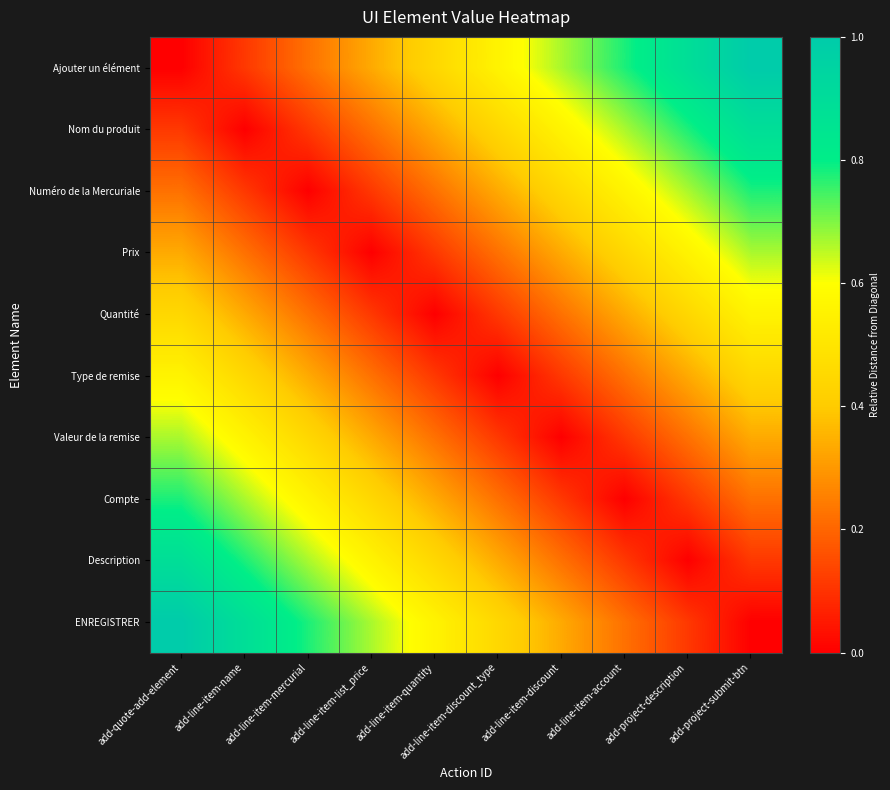

Reading right to left, transcribe all the data shown in this chart.

Ajouter un élément: add-project-submit-btn=1.0	add-project-description=0.9	add-line-item-account=0.8	add-line-item-discount=0.7	add-line-item-discount_type=0.6	add-line-item-quantity=0.4	add-line-item-list_price=0.3	add-line-item-mercurial=0.2	add-line-item-name=0.1	add-quote-add-element=0.0
Nom du produit: add-project-submit-btn=0.9	add-project-description=0.8	add-line-item-account=0.7	add-line-item-discount=0.6	add-line-item-discount_type=0.4	add-line-item-quantity=0.3	add-line-item-list_price=0.2	add-line-item-mercurial=0.1	add-line-item-name=0.0	add-quote-add-element=0.1
Numéro de la Mercuriale: add-project-submit-btn=0.8	add-project-description=0.7	add-line-item-account=0.6	add-line-item-discount=0.4	add-line-item-discount_type=0.3	add-line-item-quantity=0.2	add-line-item-list_price=0.1	add-line-item-mercurial=0.0	add-line-item-name=0.1	add-quote-add-element=0.2
Prix: add-project-submit-btn=0.7	add-project-description=0.6	add-line-item-account=0.4	add-line-item-discount=0.3	add-line-item-discount_type=0.2	add-line-item-quantity=0.1	add-line-item-list_price=0.0	add-line-item-mercurial=0.1	add-line-item-name=0.2	add-quote-add-element=0.3
Quantité: add-project-submit-btn=0.6	add-project-description=0.4	add-line-item-account=0.3	add-line-item-discount=0.2	add-line-item-discount_type=0.1	add-line-item-quantity=0.0	add-line-item-list_price=0.1	add-line-item-mercurial=0.2	add-line-item-name=0.3	add-quote-add-element=0.4
Type de remise: add-project-submit-btn=0.4	add-project-description=0.3	add-line-item-account=0.2	add-line-item-discount=0.1	add-line-item-discount_type=0.0	add-line-item-quantity=0.1	add-line-item-list_price=0.2	add-line-item-mercurial=0.3	add-line-item-name=0.4	add-quote-add-element=0.6
Valeur de la remise: add-project-submit-btn=0.3	add-project-description=0.2	add-line-item-account=0.1	add-line-item-discount=0.0	add-line-item-discount_type=0.1	add-line-item-quantity=0.2	add-line-item-list_price=0.3	add-line-item-mercurial=0.4	add-line-item-name=0.6	add-quote-add-element=0.7
Compte: add-project-submit-btn=0.2	add-project-description=0.1	add-line-item-account=0.0	add-line-item-discount=0.1	add-line-item-discount_type=0.2	add-line-item-quantity=0.3	add-line-item-list_price=0.4	add-line-item-mercurial=0.6	add-line-item-name=0.7	add-quote-add-element=0.8
Description: add-project-submit-btn=0.1	add-project-description=0.0	add-line-item-account=0.1	add-line-item-discount=0.2	add-line-item-discount_type=0.3	add-line-item-quantity=0.4	add-line-item-list_price=0.6	add-line-item-mercurial=0.7	add-line-item-name=0.8	add-quote-add-element=0.9
ENREGISTRER: add-project-submit-btn=0.0	add-project-description=0.1	add-line-item-account=0.2	add-line-item-discount=0.3	add-line-item-discount_type=0.4	add-line-item-quantity=0.6	add-line-item-list_price=0.7	add-line-item-mercurial=0.8	add-line-item-name=0.9	add-quote-add-element=1.0